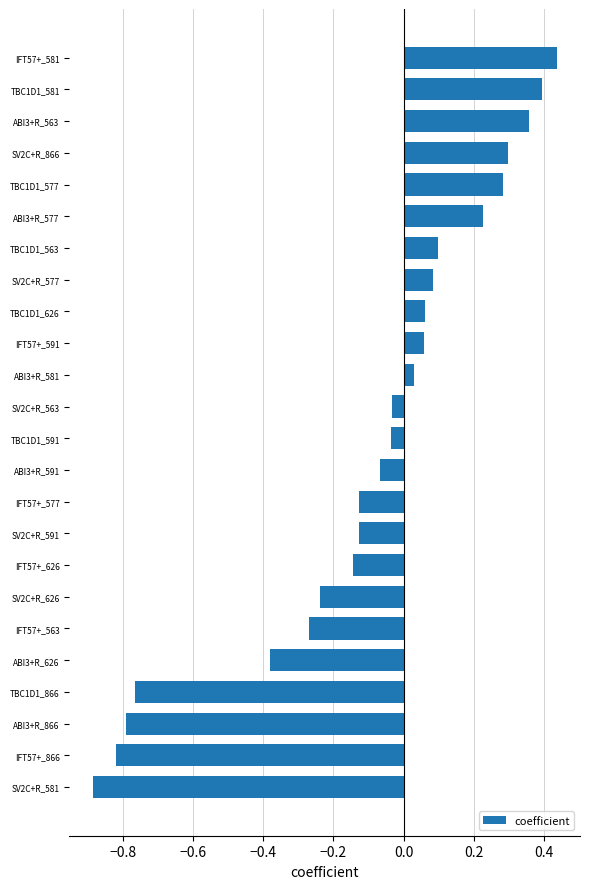

What is the label of the 8th bar from the top?

SV2C+R_577